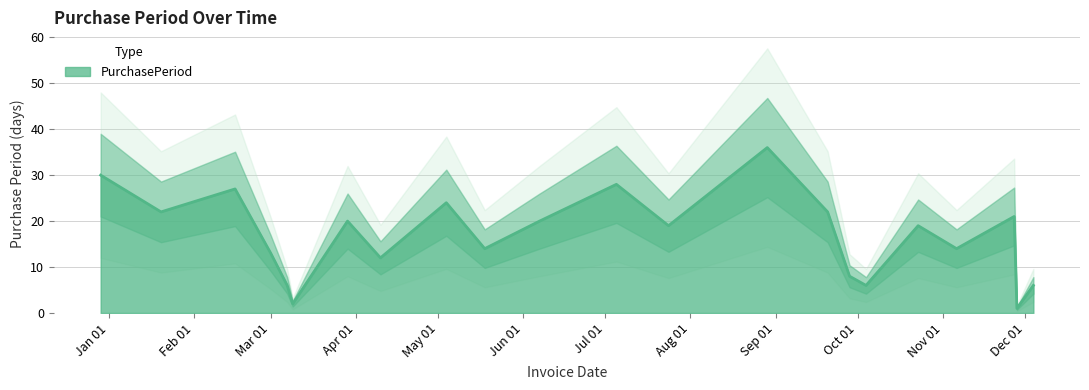

What is the label of the 20th point from the left?

2017-11-27